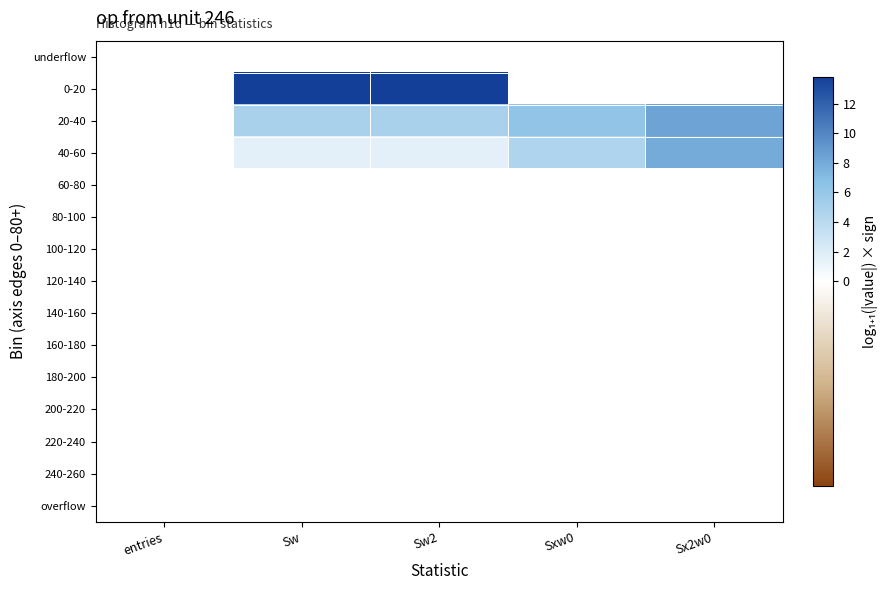

At which category does the chart reach its peak across all series?

Sw